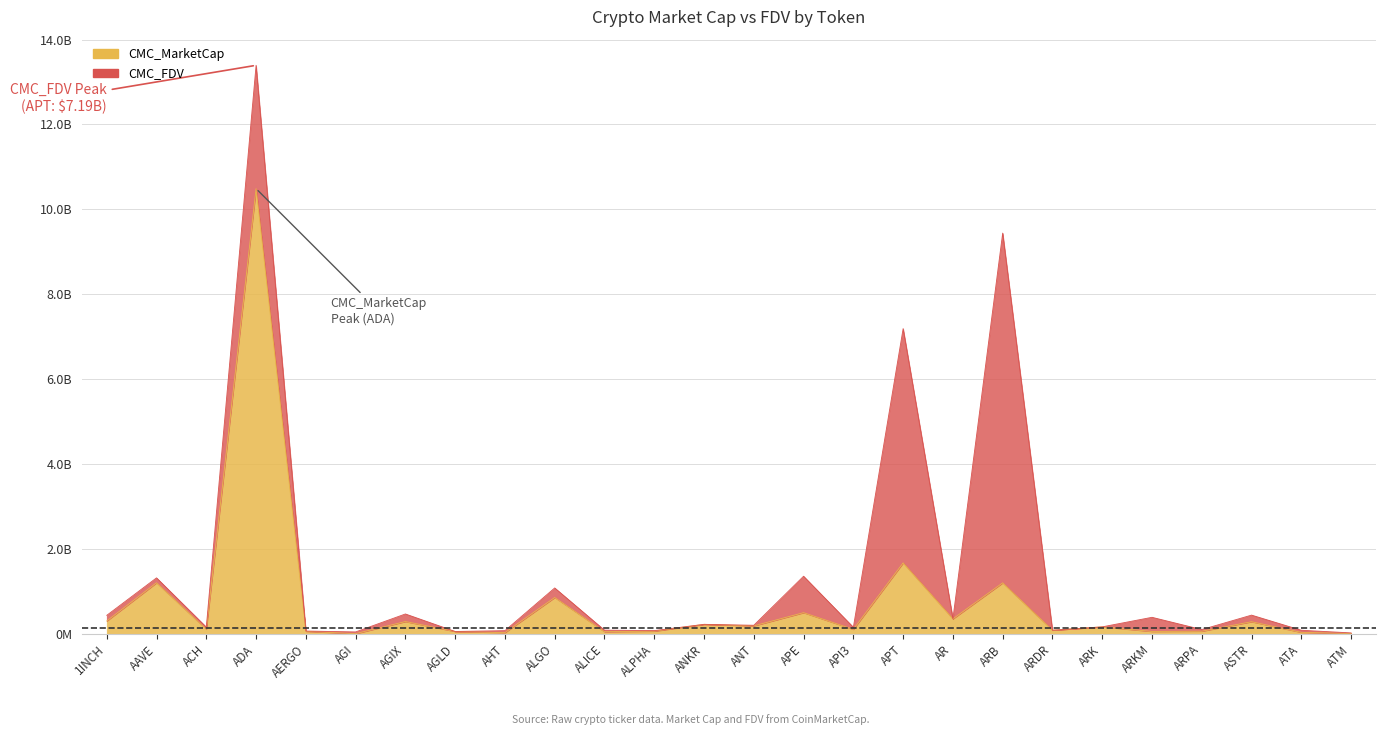

How many lines are shown in the chart?

2